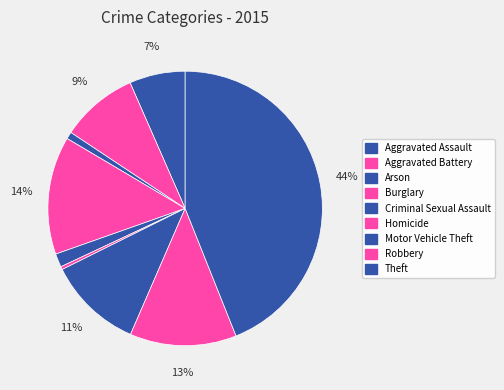

Count the number of slices in the pie.

9